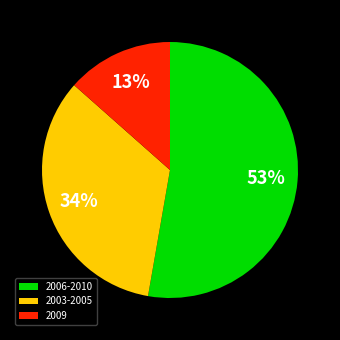

What percentage is the 2003-2005 slice, to the nearest percent?

34%